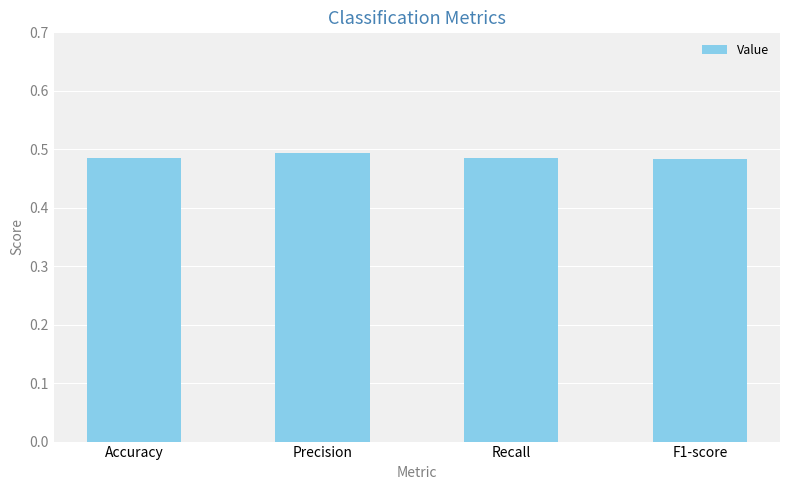

What is the label of the 3rd bar from the right?

Precision